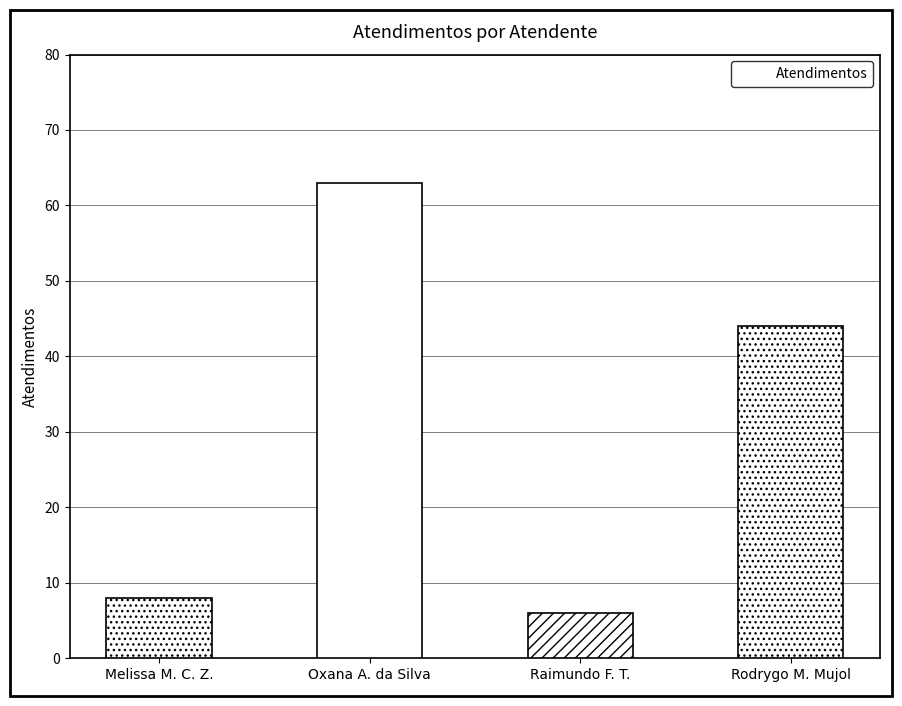

What is the value of the 3rd bar from the left?

6